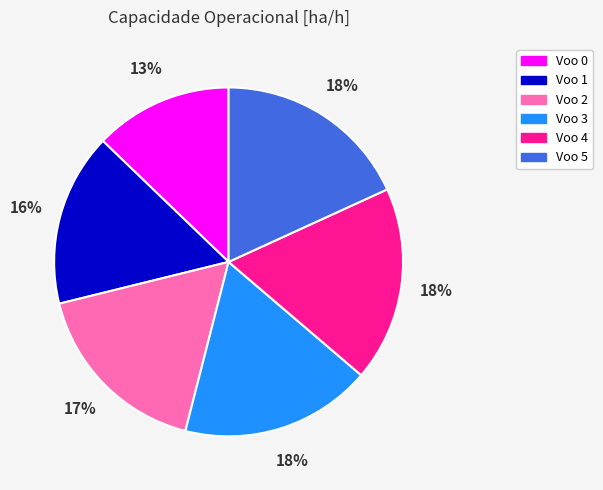

Does any single category account for the majority?

No